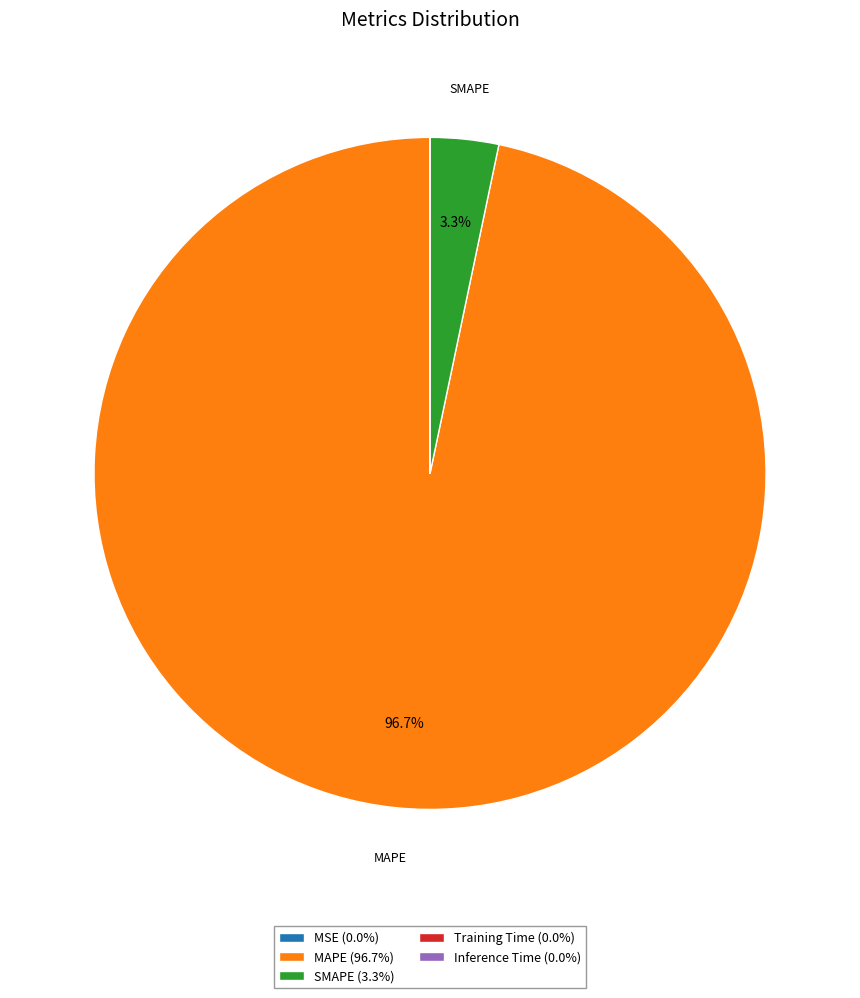

Is there a majority slice in this chart?

Yes